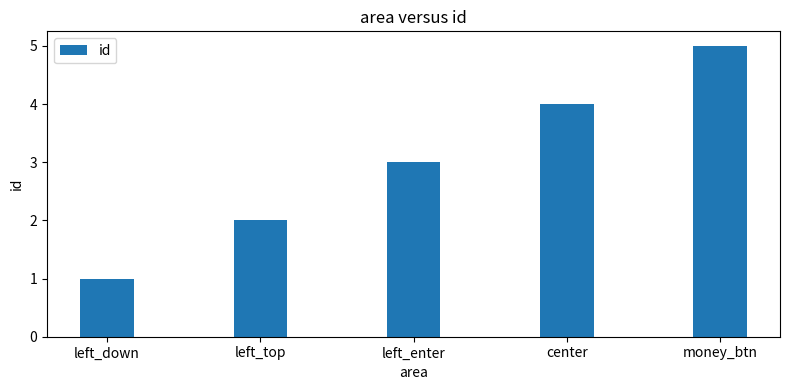

Reading right to left, list all the values displayed in this chart.

money_btn=5	center=4	left_enter=3	left_top=2	left_down=1